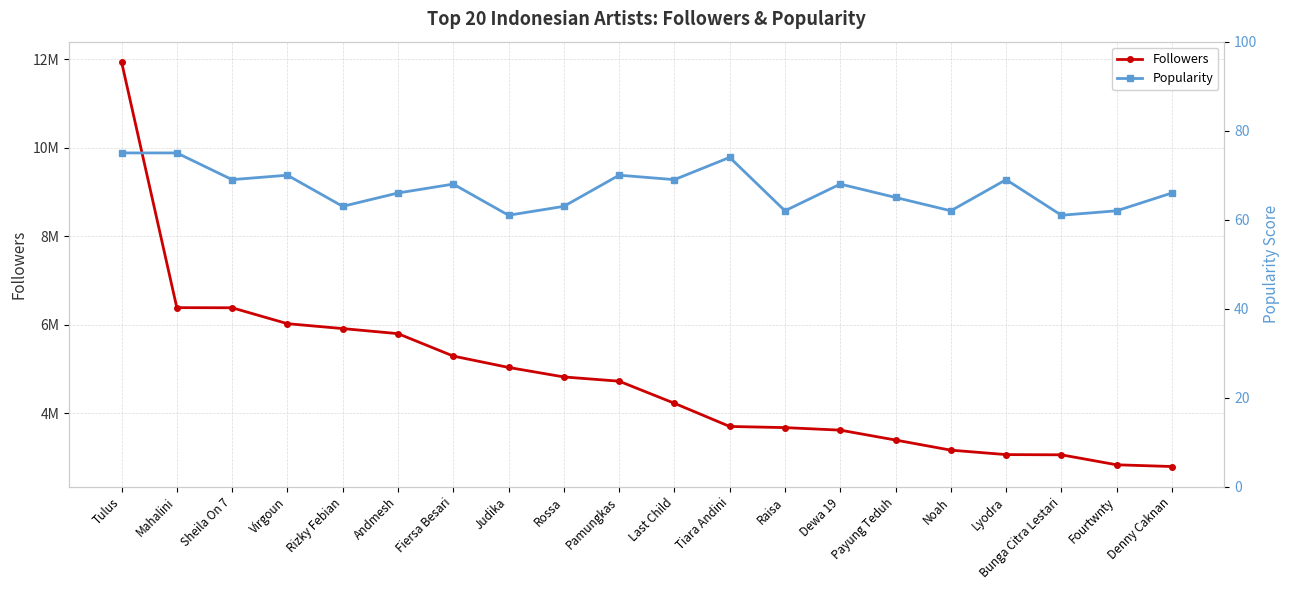

What is the difference between the Followers values at Noah and Raisa?

509635